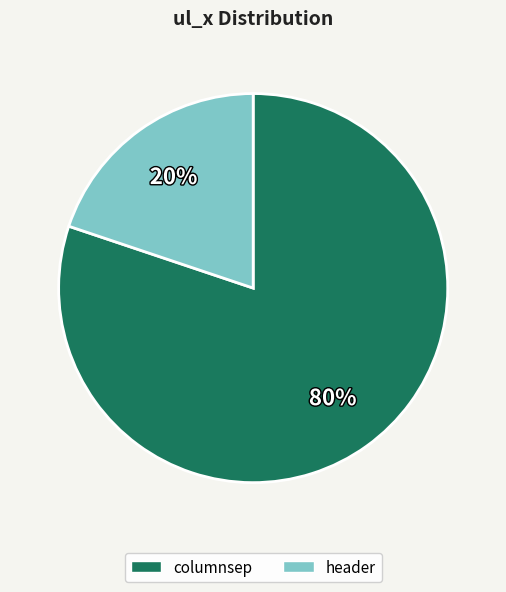

To the nearest percent, what is the average slice percentage?

50%